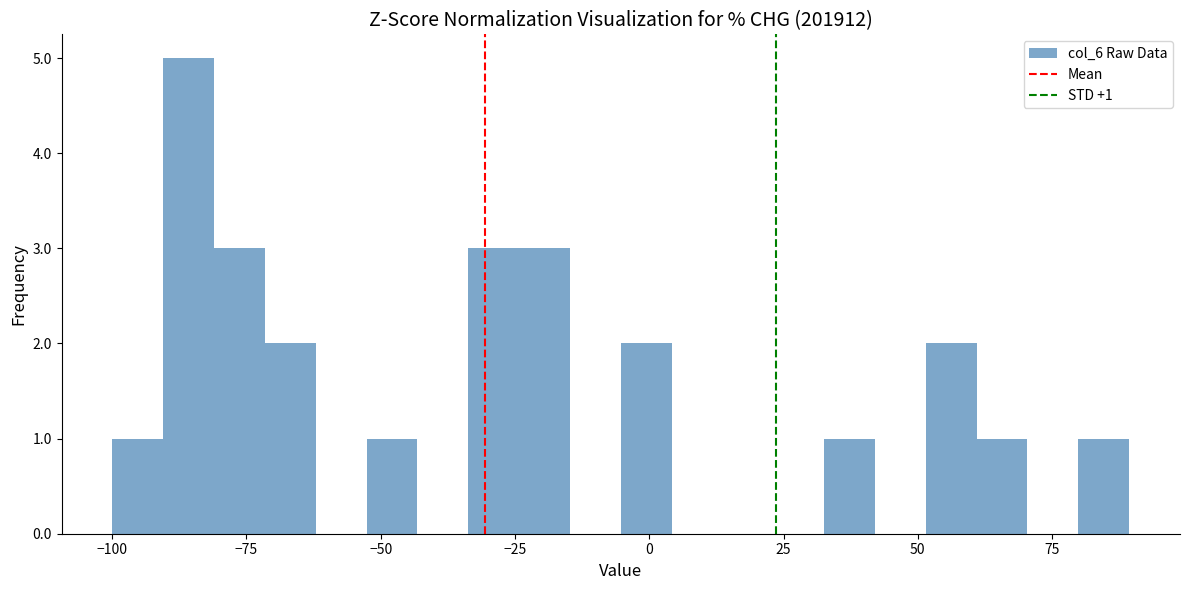

Around what value on the x-axis is the tallest bar? Give the approximate position of its centre, as read against the axis.

-85